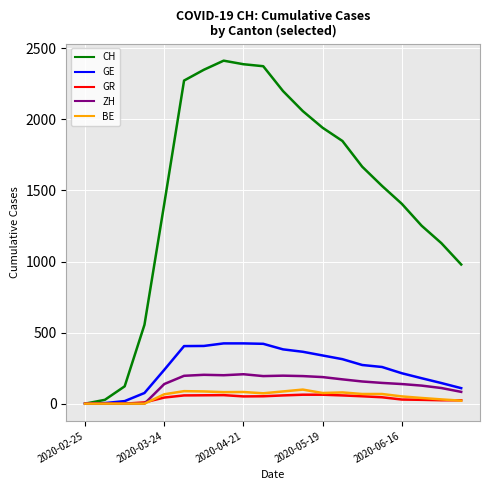

Which series has the largest total across all categories?

CH